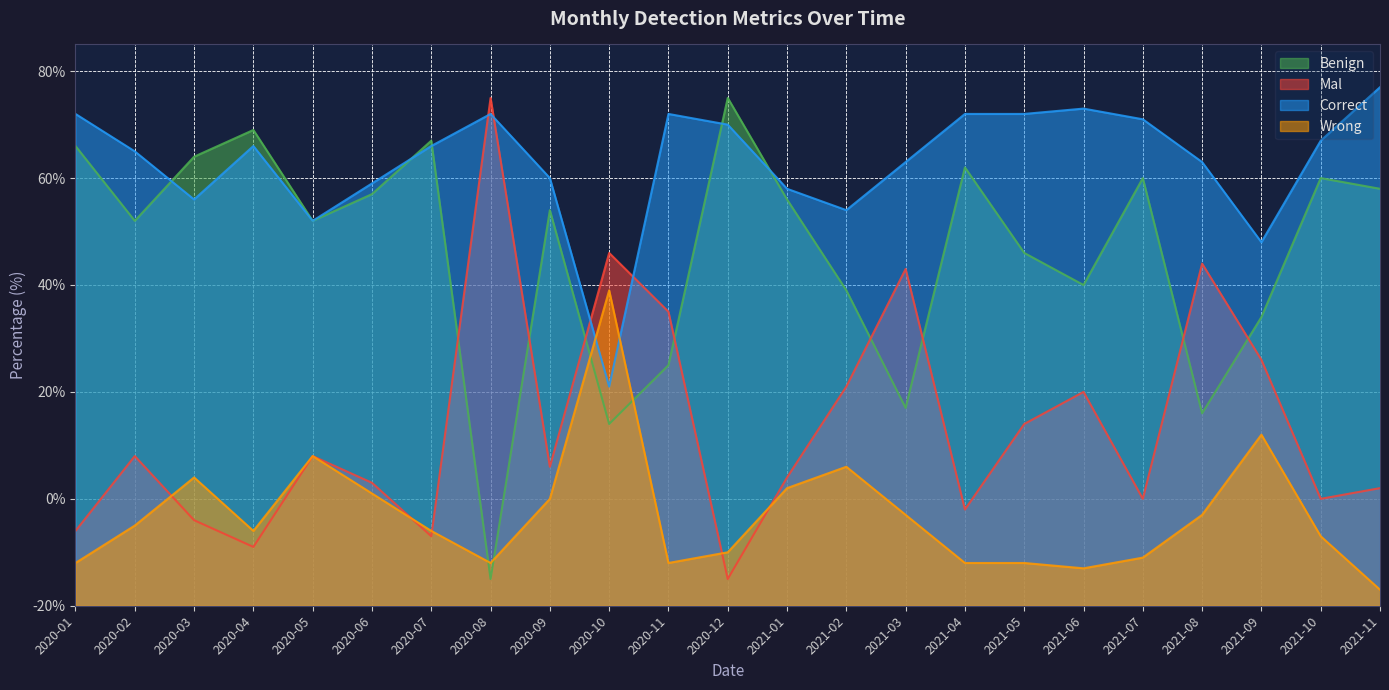

What is the sum of the Wrong values at 2021-01 and 2021-11?

25